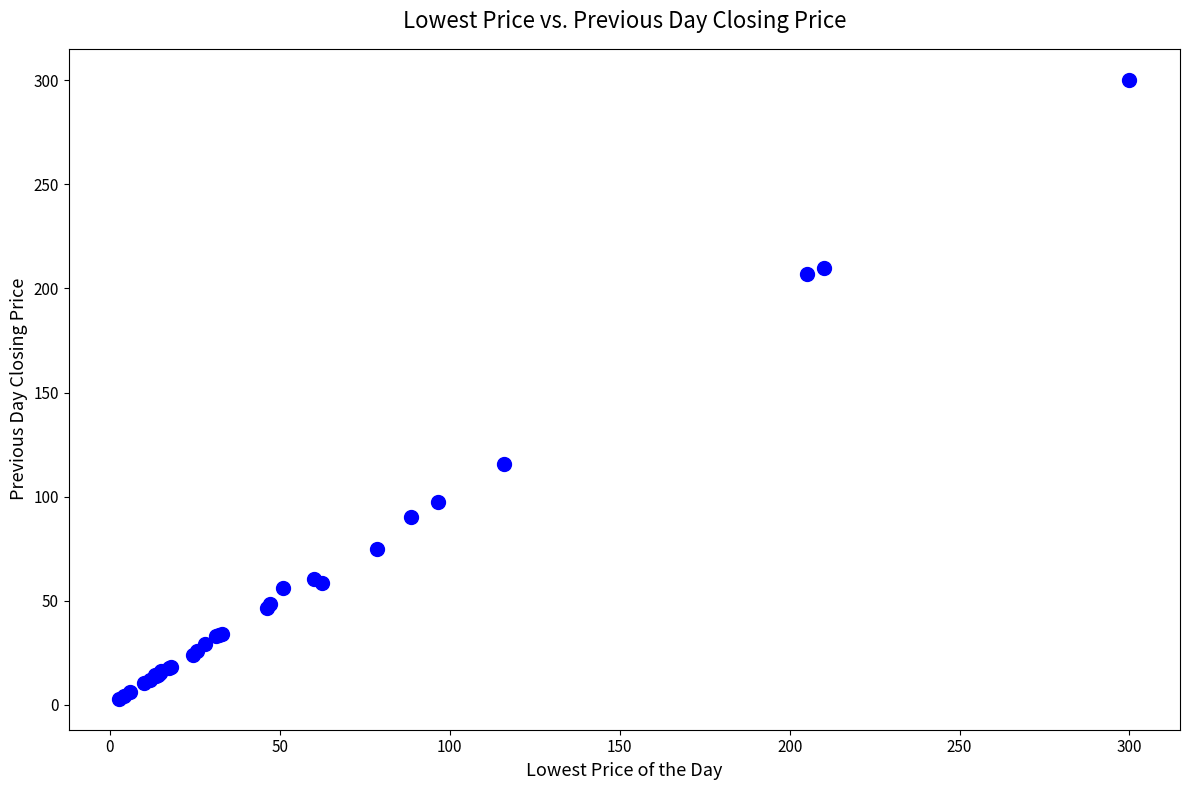

What Y value in the scatter plot is closest to 151?

115.8